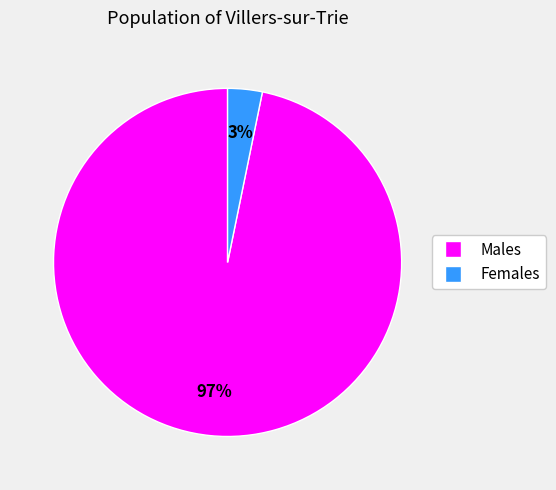

To the nearest percent, what is the average slice percentage?

50%